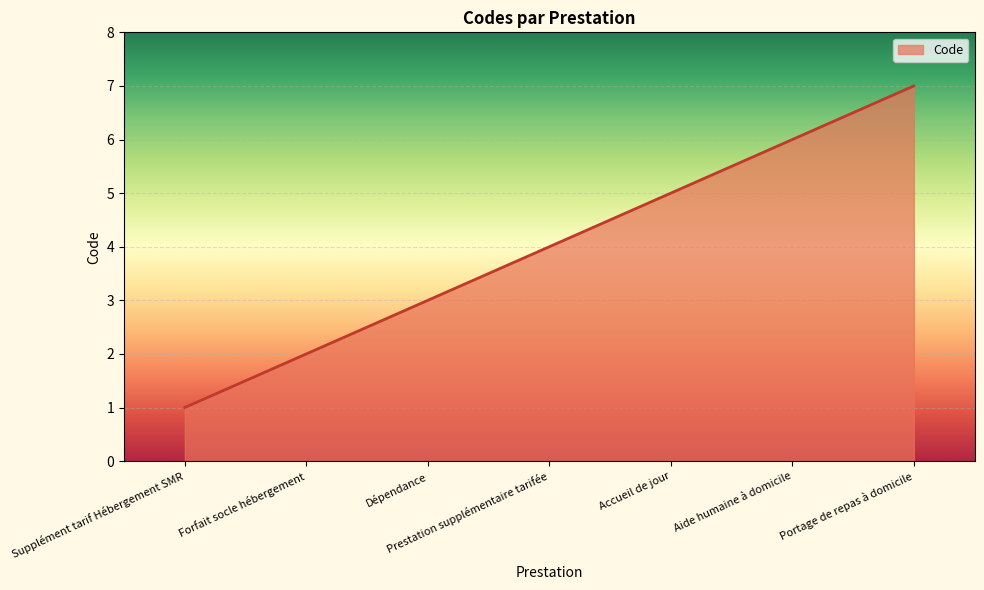

The value at Supplément tarif Hébergement SMR is 1. True or false?

True